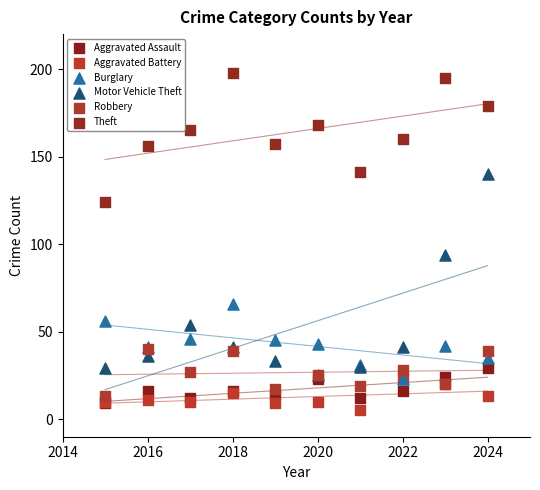

Across all series, what Y value is closest to 101?

94